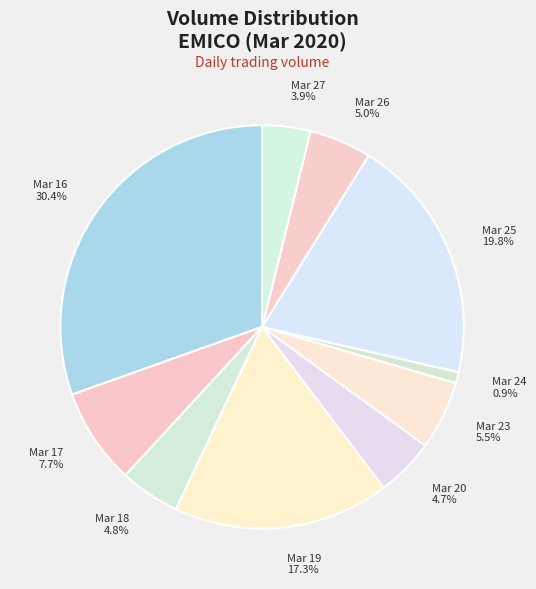

To the nearest percent, what is the average slice percentage?

10%